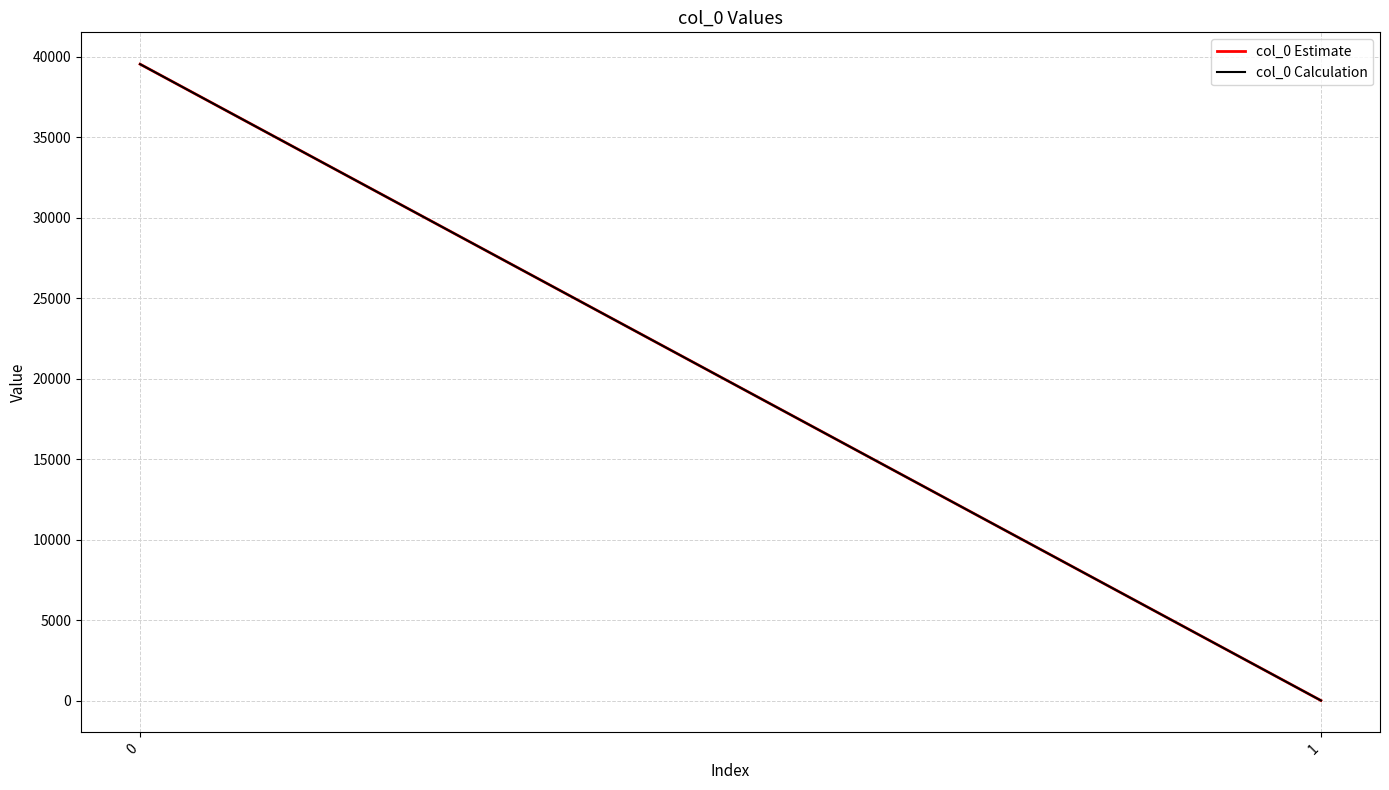

Rank the categories by col_0 Estimate value from highest to lowest.

0, 1